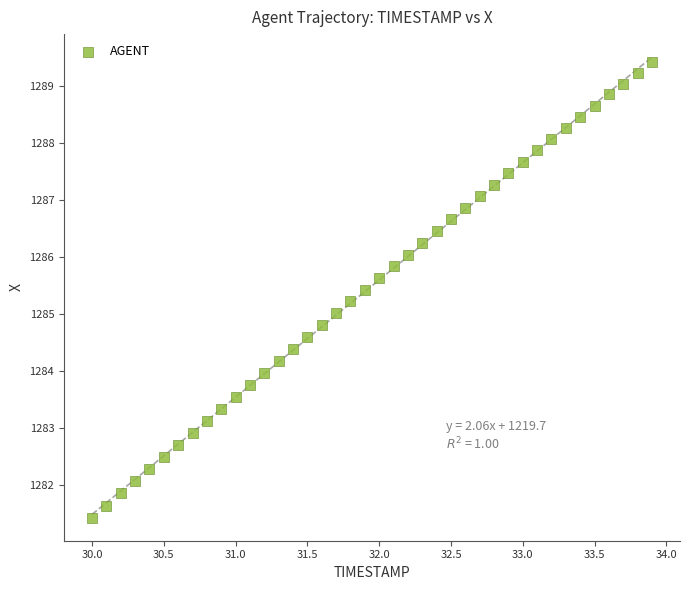

What is the range of X values (max minus min)?

3.9